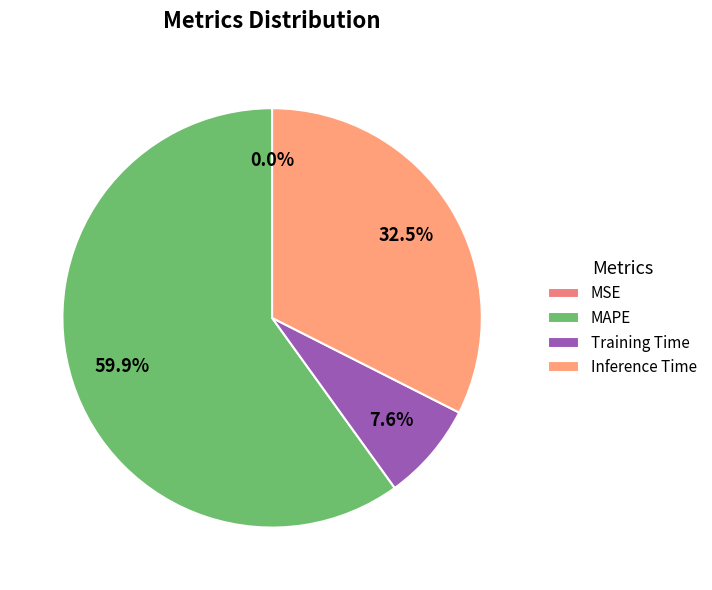

Which category accounts for the majority?

MAPE